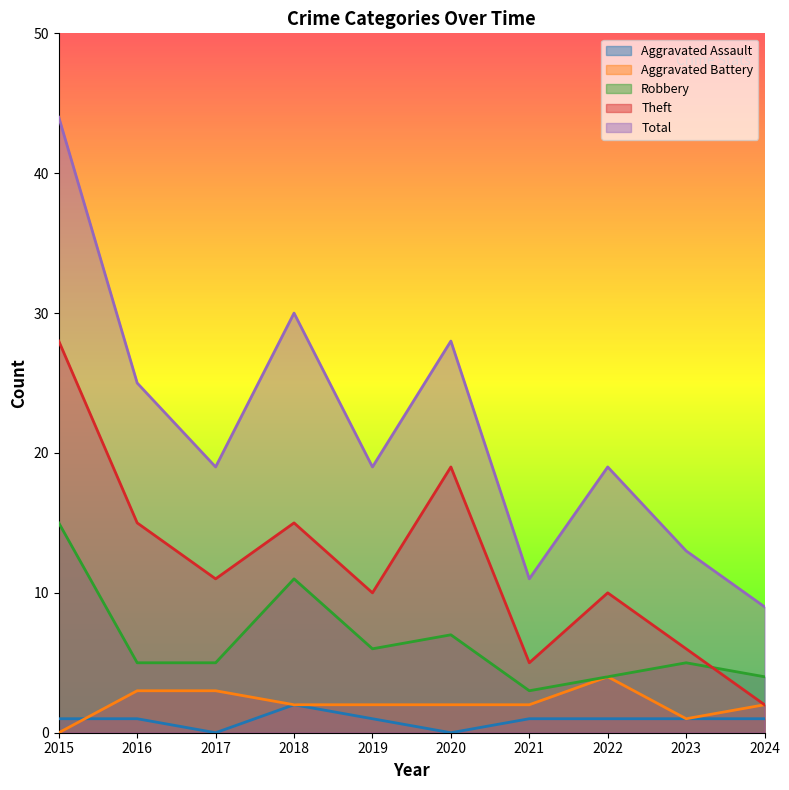

Reading right to left, what are all the values shown in this chart?

Aggravated Assault: 1	1	1	1	0	1	2	0	1	1
Aggravated Battery: 2	1	4	2	2	2	2	3	3	0
Robbery: 4	5	4	3	7	6	11	5	5	15
Theft: 2	6	10	5	19	10	15	11	15	28
Total: 9	13	19	11	28	19	30	19	25	44